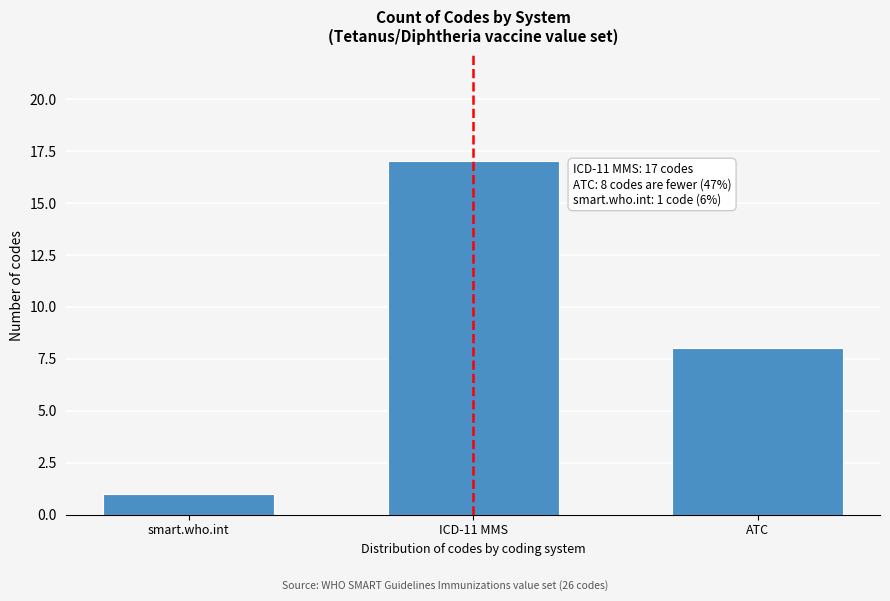

Reading right to left, list all the values displayed in this chart.

8	17	1